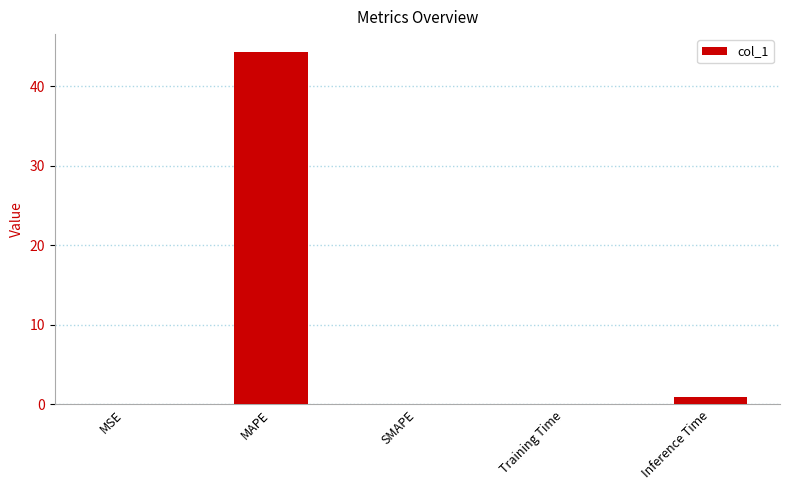

What is the change in value from MSE to MAPE?

+44.3